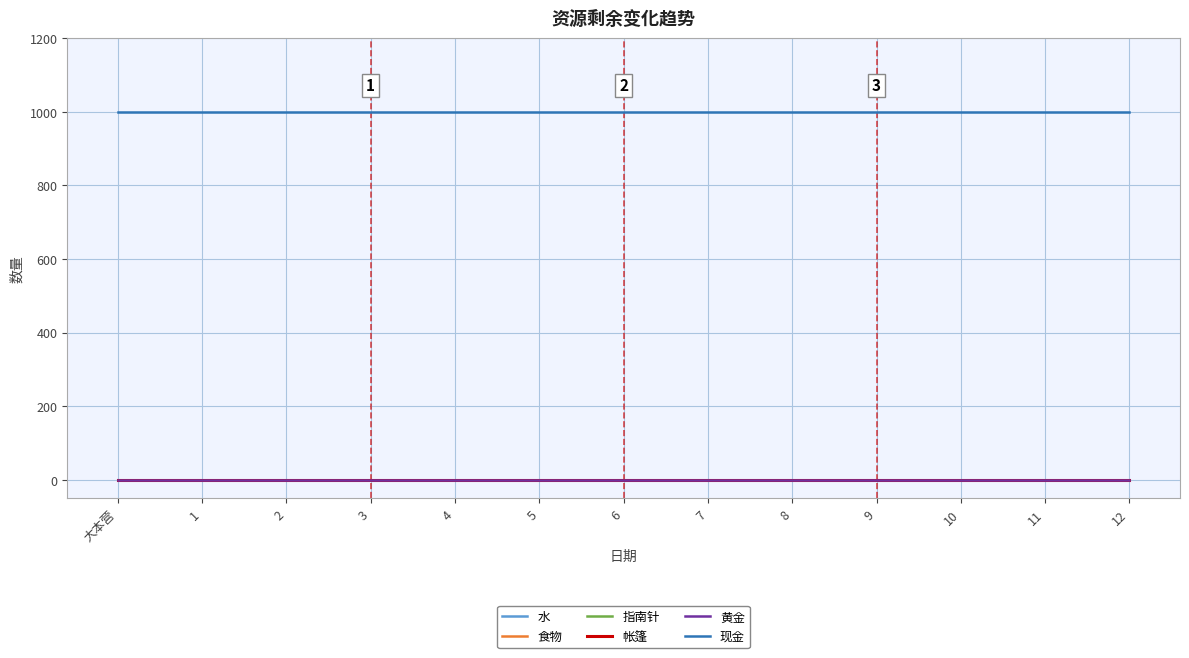

Is the value of 现金 at 大本营 greater than the value of 水 at 9?

Yes